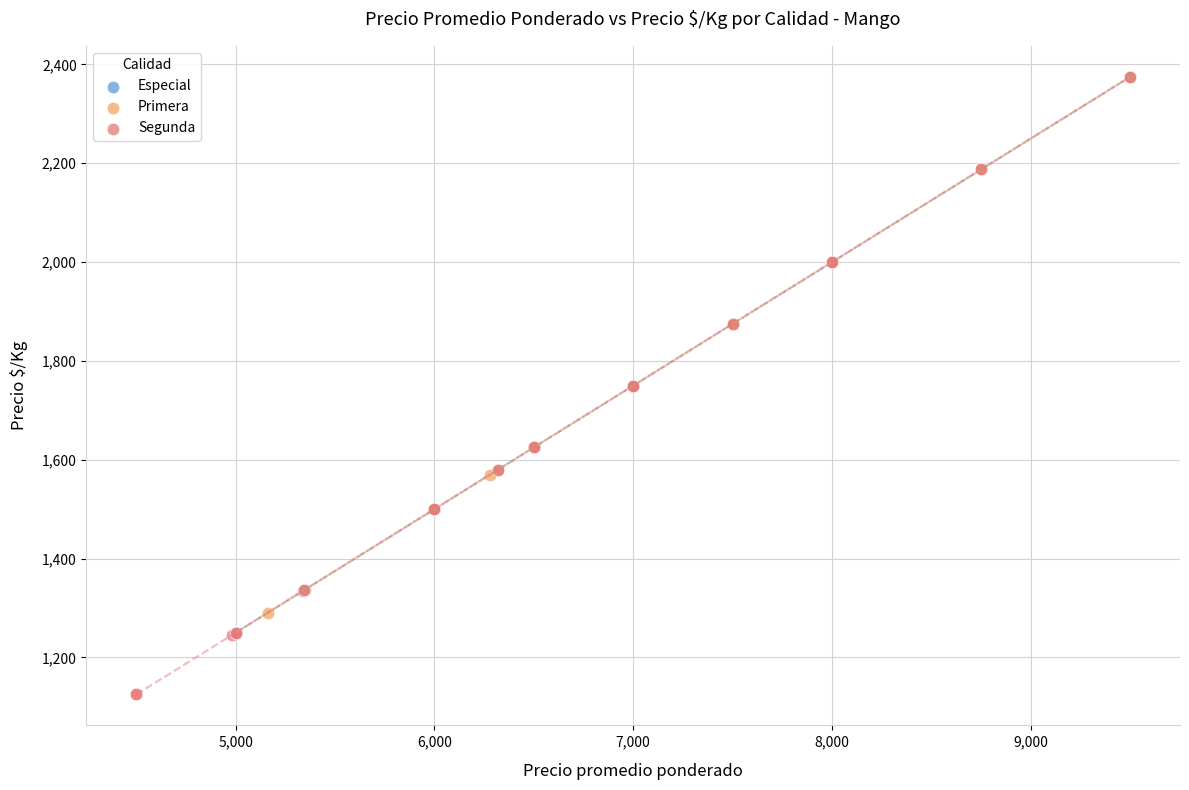

Which series has the widest spread of Y values?

Segunda